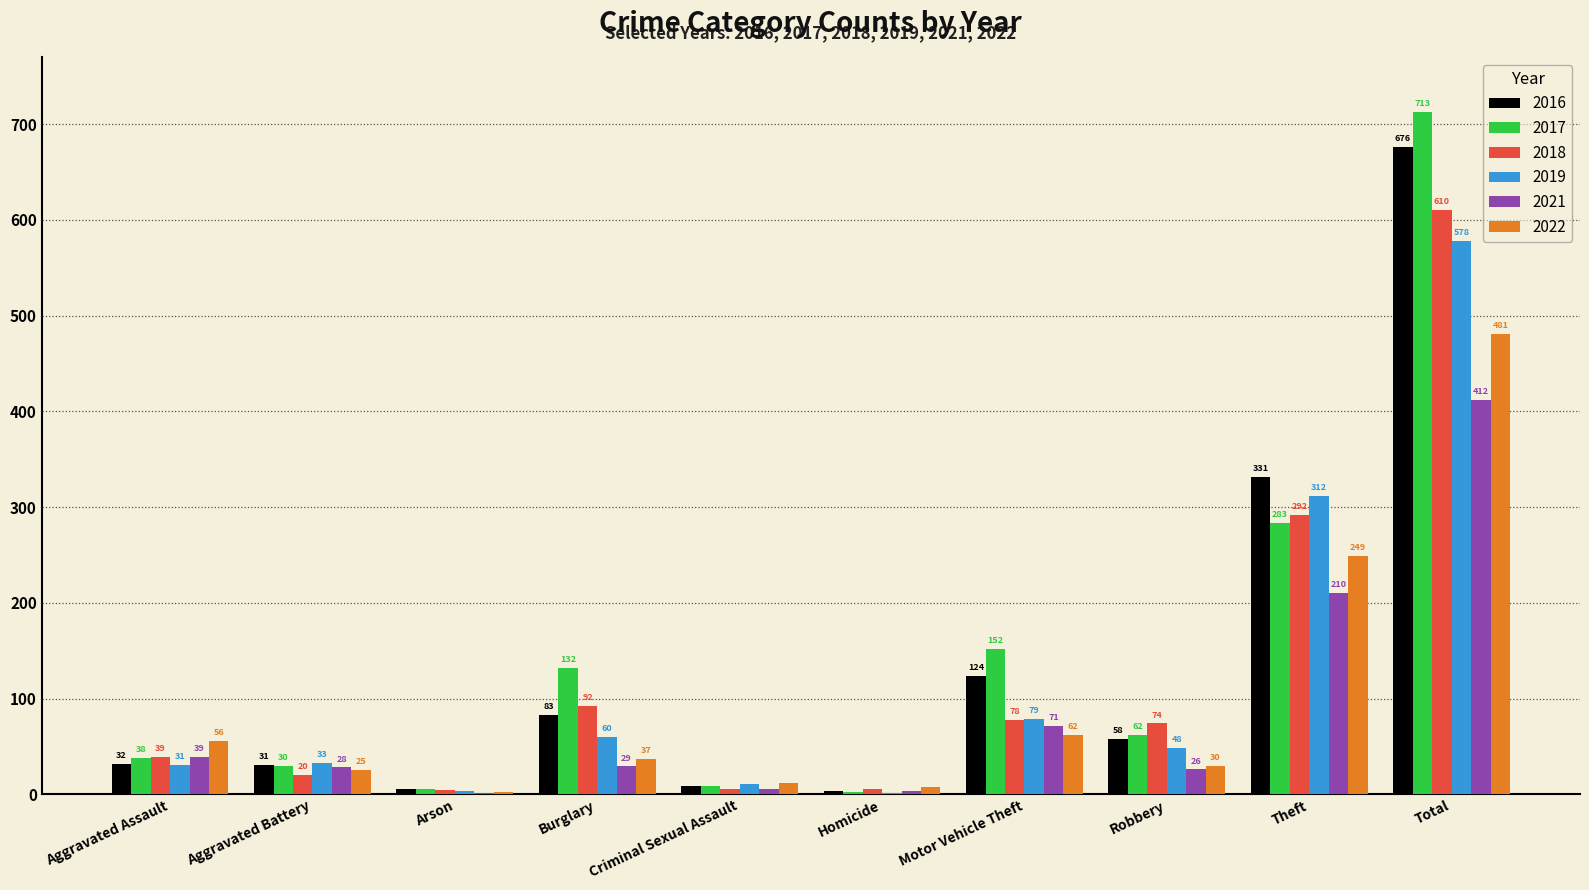

Where does the 2019 series first go above 48?

Burglary